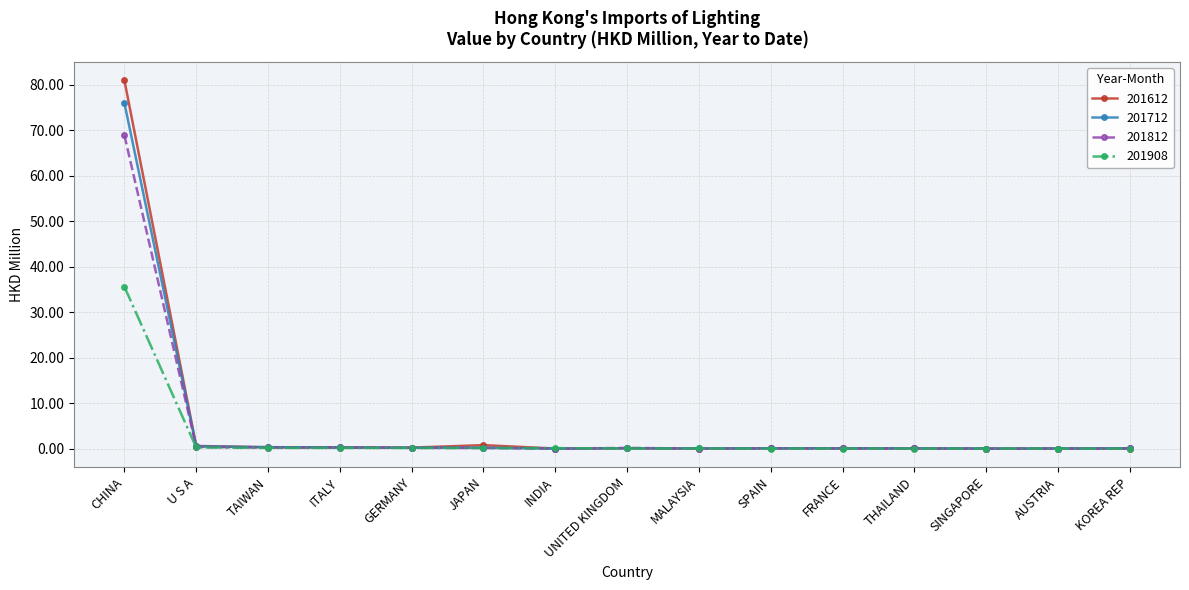

What is the greatest value displayed?

80.9